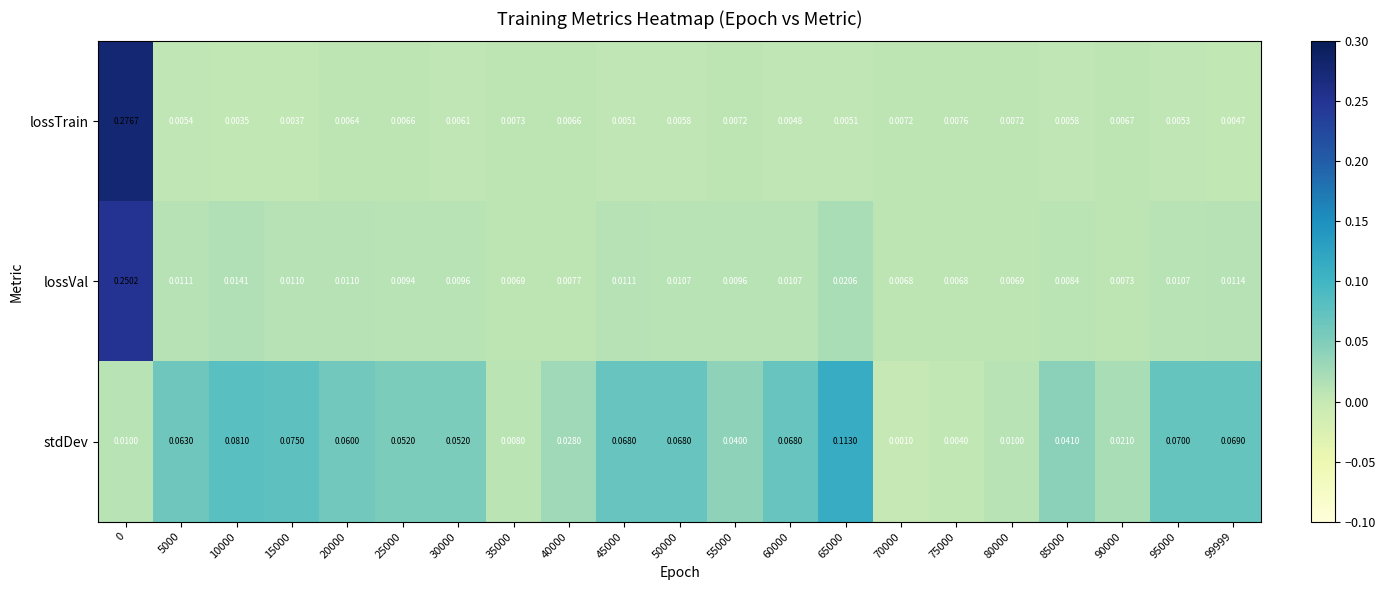

Rank the series by their maximum value, from highest to lowest.

lossTrain, lossVal, stdDev